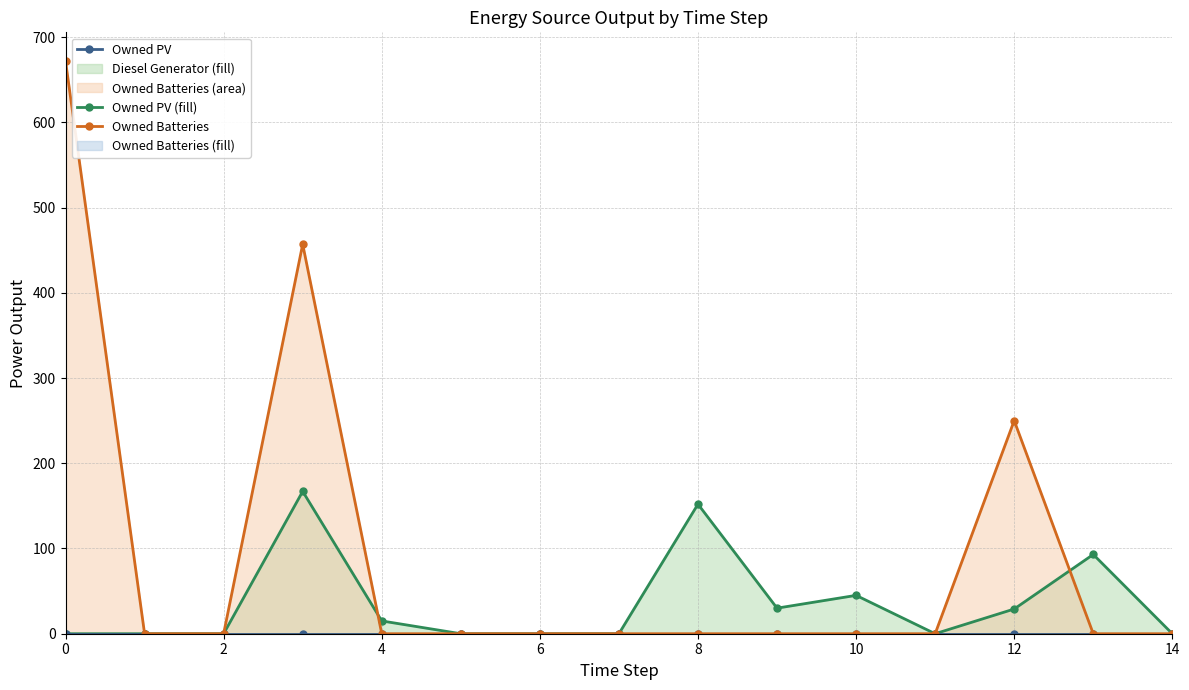

True or false: Diesel Generator and Owned PV intersect in this chart.

False